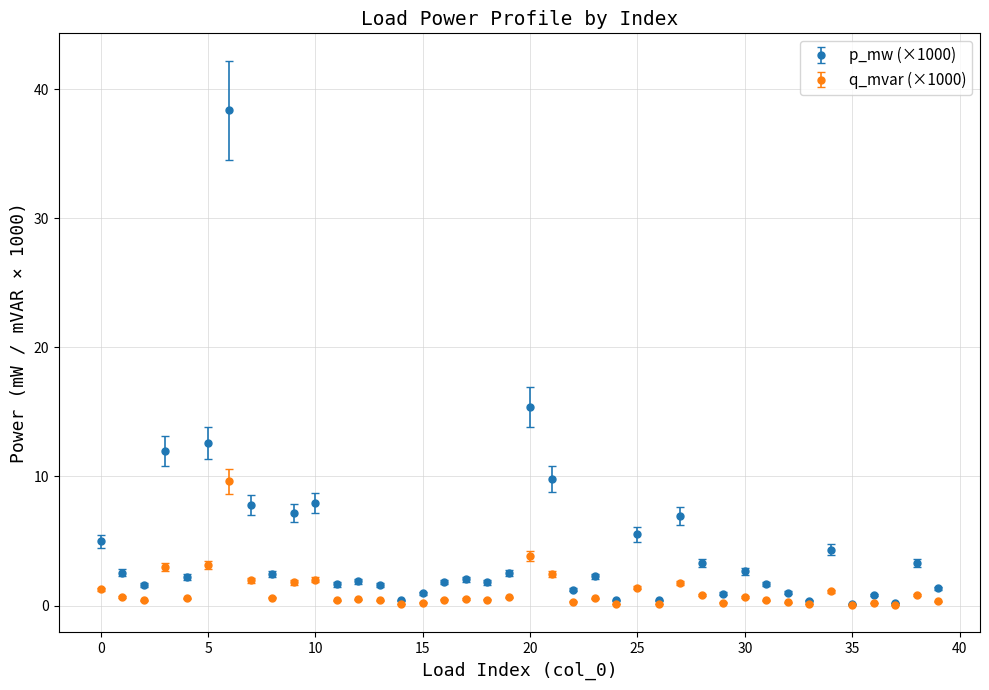

Which series has the largest total across all categories?

p_mw (×1000)